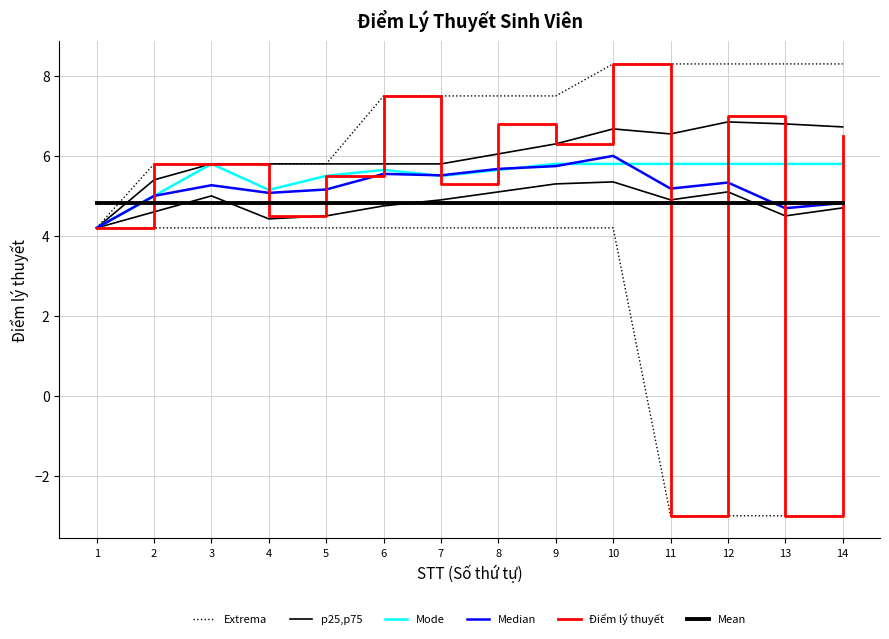

At which label is Median closest to 5?

2